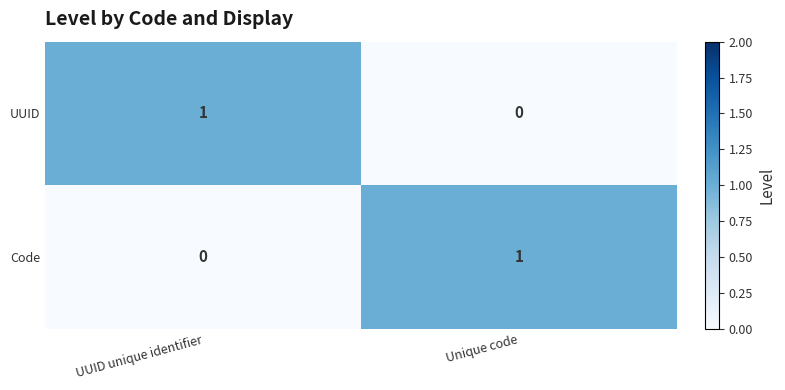

True or false: Code has a value of 1 at Unique code.

True